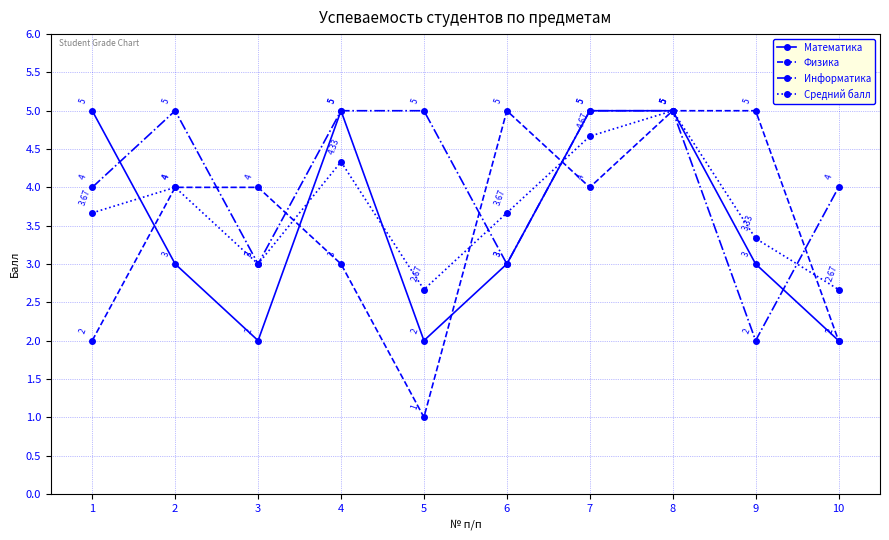

At which category is the sum across all series the highest?

8